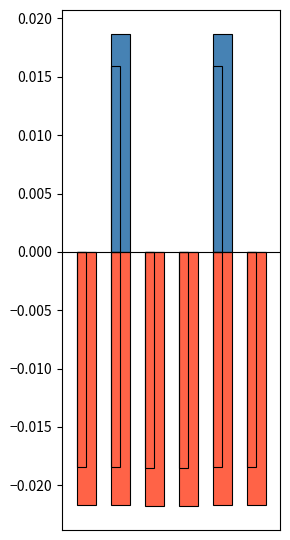

How many data points does each series have?

6